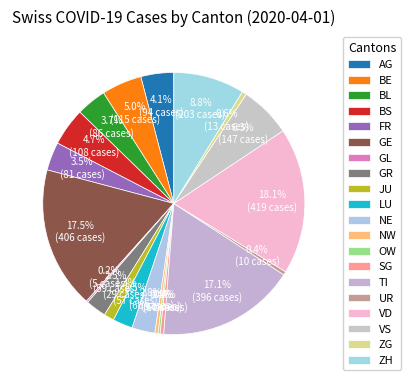

What is the total percentage of GL and ZG?

0.8%